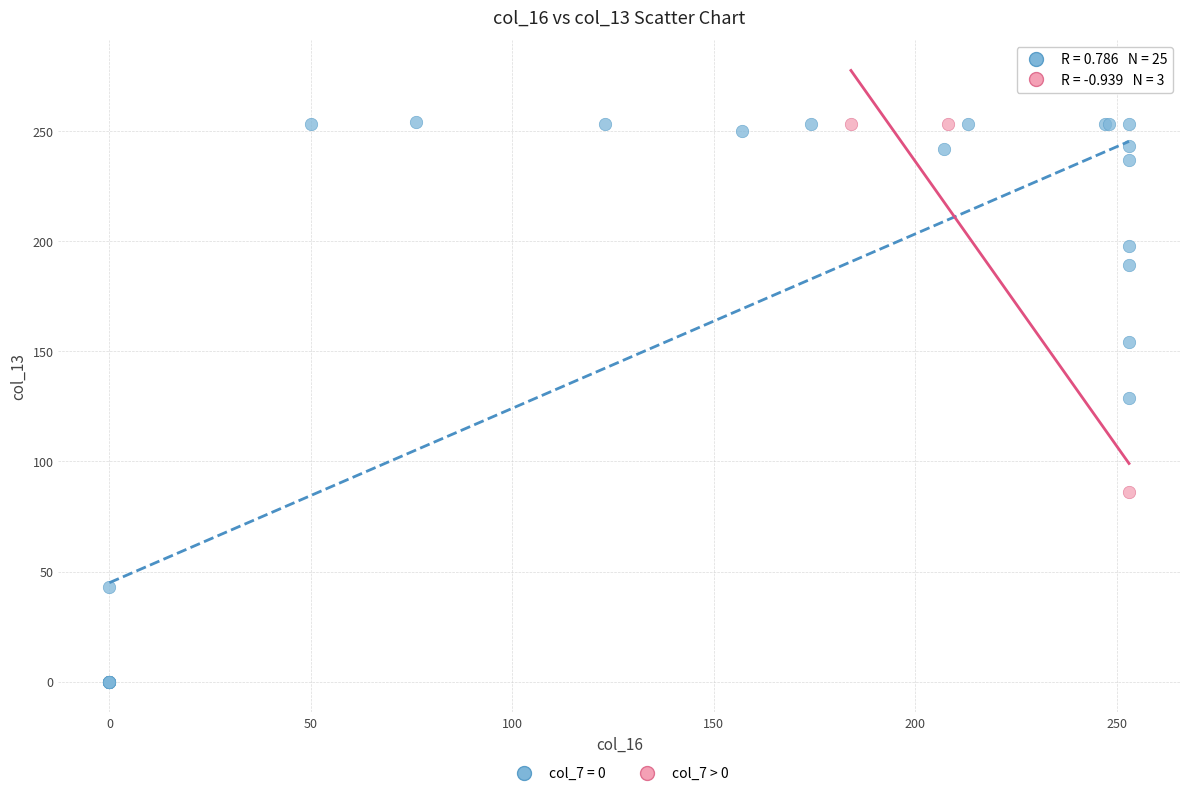

Which series has the largest Y range (max minus min)?

col_7 = 0